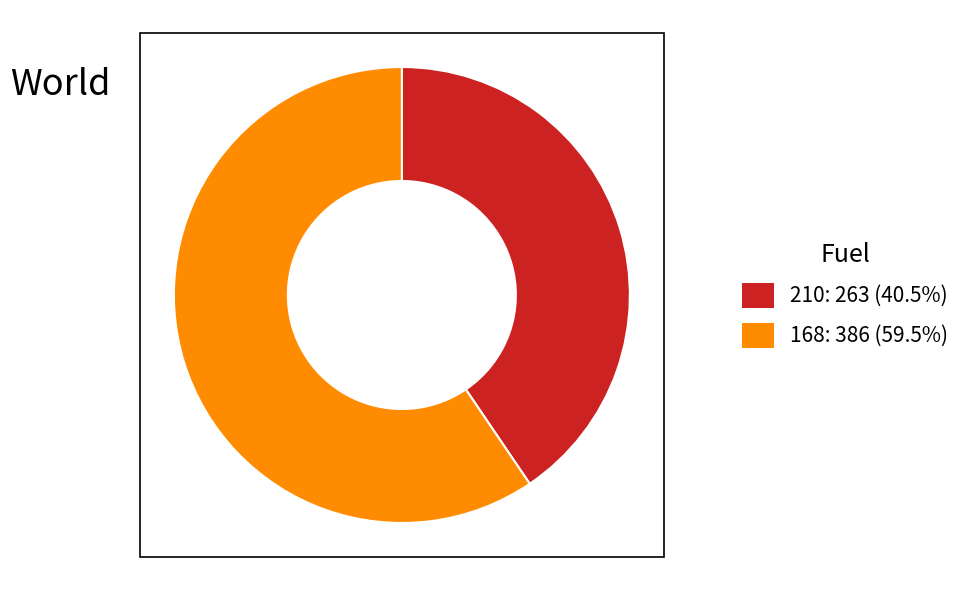

Do 210: 263 (40.5%) and 168: 386 (59.5%) together represent more than half of the pie?

Yes